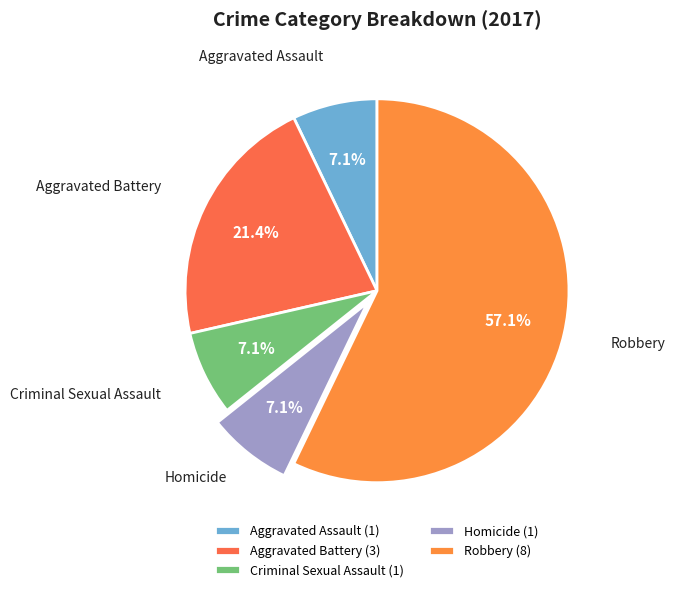

To the nearest percent, what is the combined percentage of Robbery and Aggravated Assault?

64%